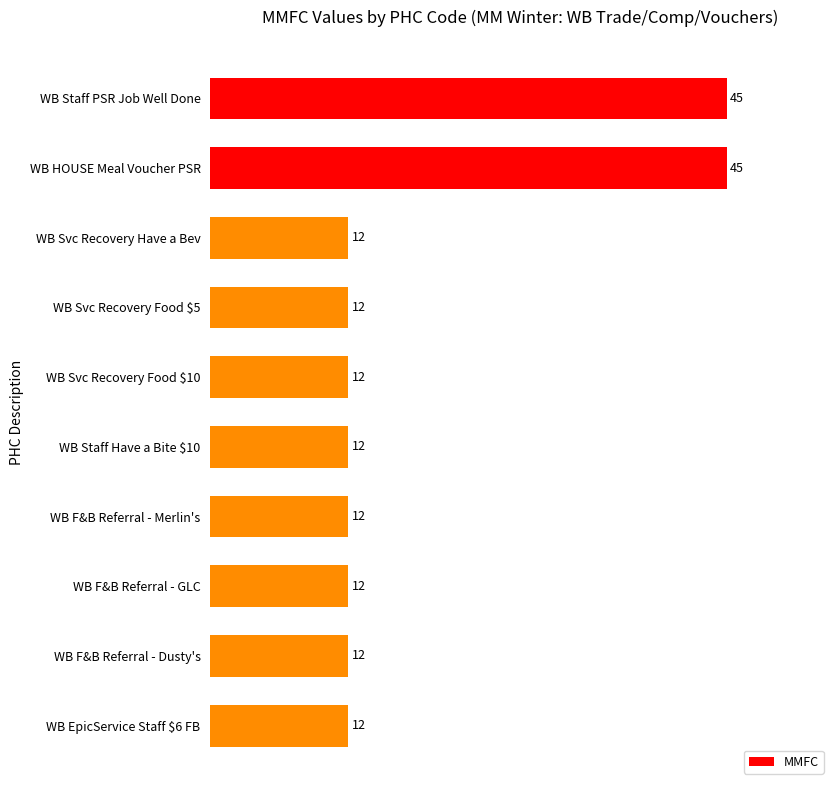

Are the bars grouped side by side (vs. stacked)?

No